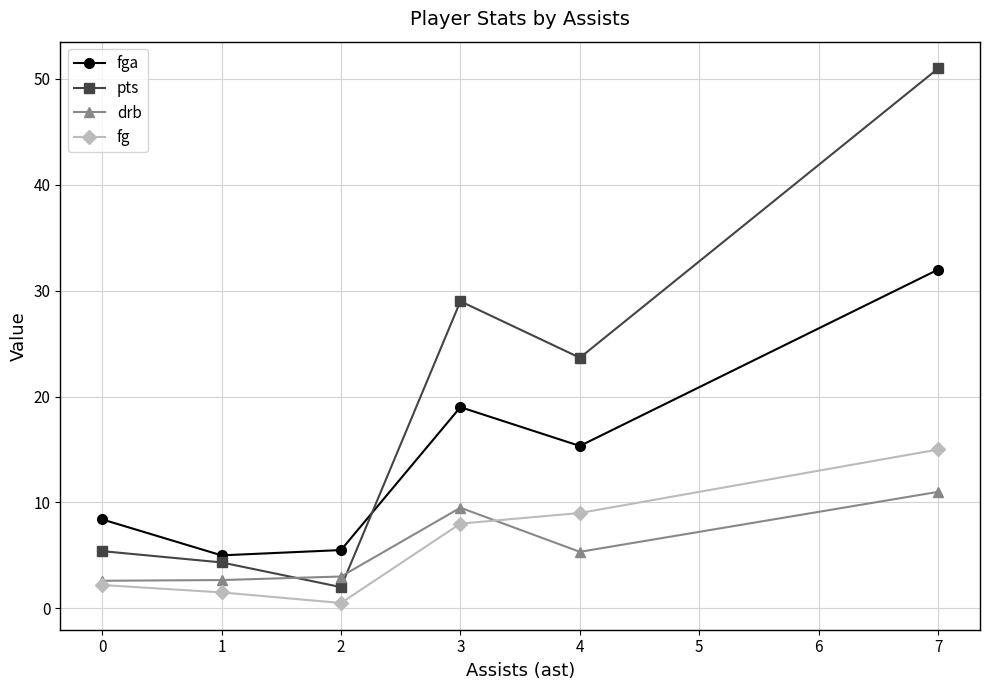

What value does the pts series have at 1?

4.3